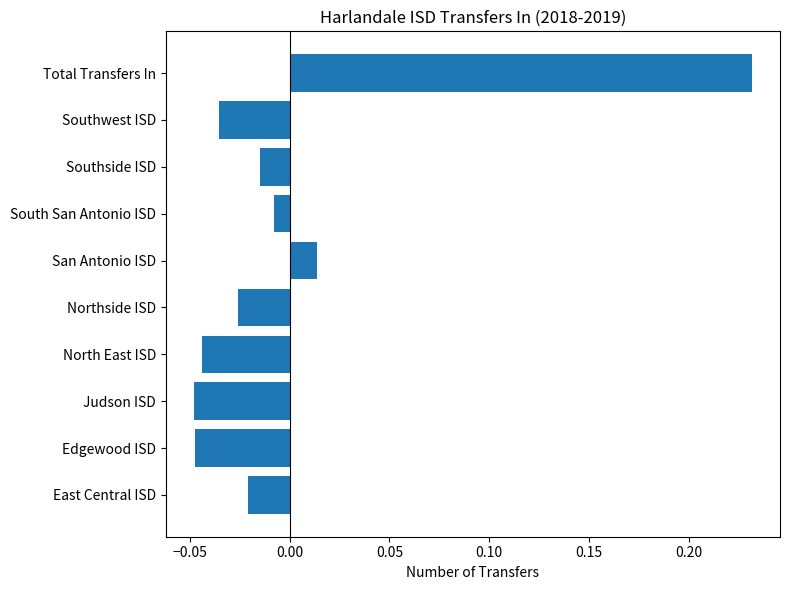

What is the difference between the maximum and second lowest values?

0.3